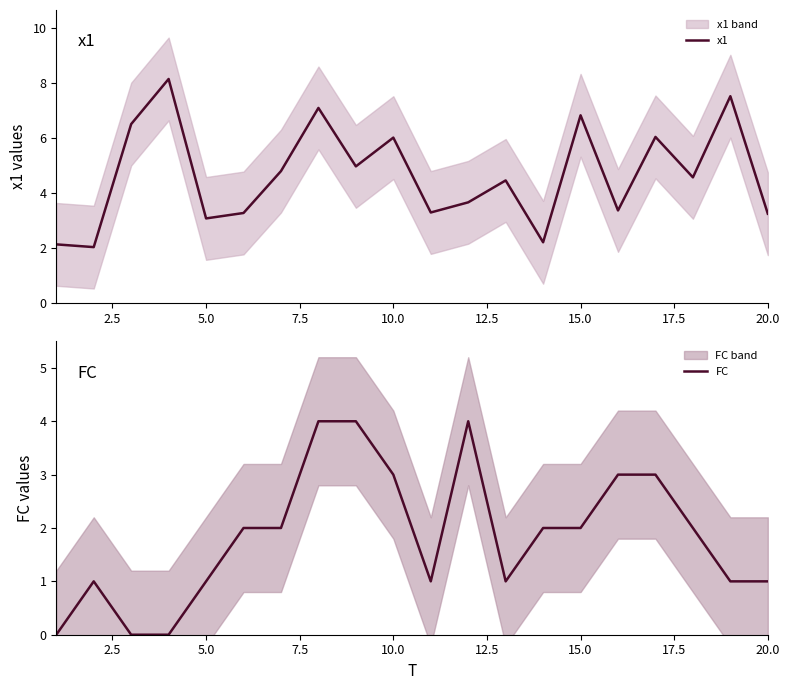

How many distinct data groups are displayed?

2